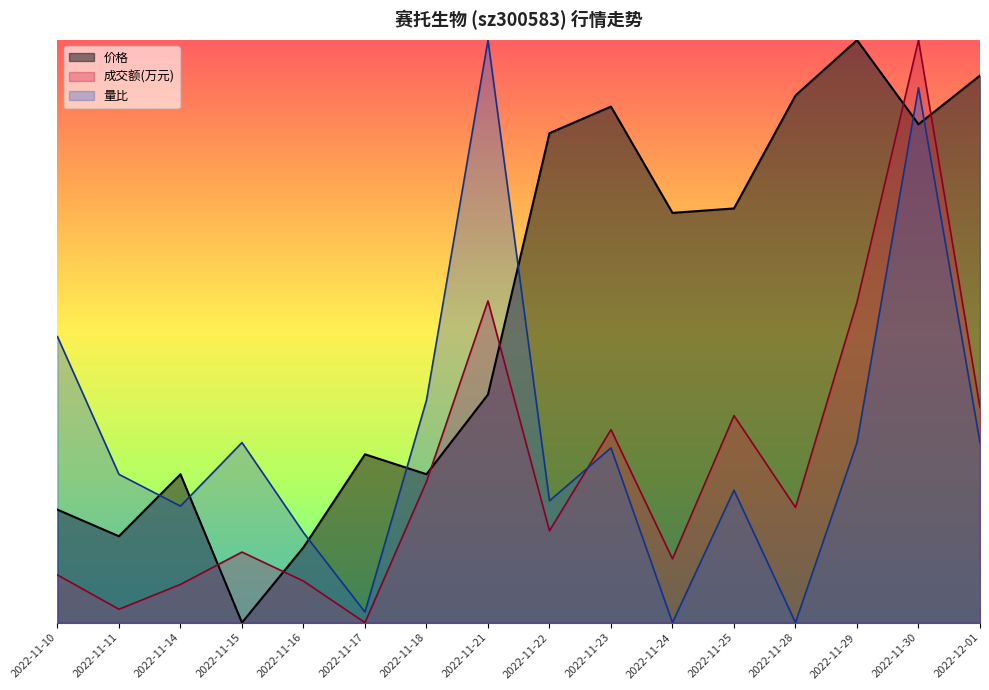

What is the sum of the 量比 values at 2022-11-23 and 2022-12-01?

0.6